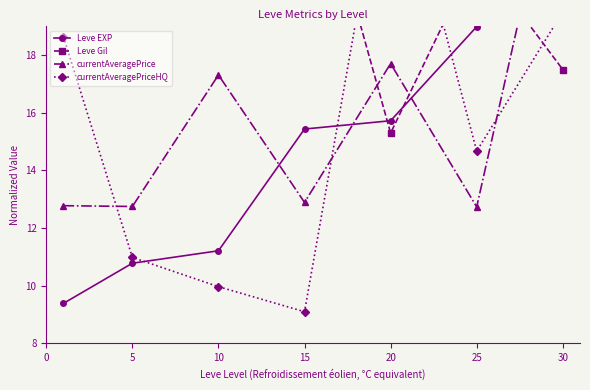

Reading left to right, list all the values displayed in this chart.

Leve EXP: 9.4	10.8	11.2	15.4	15.7	19.0	26.0
Leve Gil: 20.2	19.2	25.1	26.0	15.3	21.5	17.5
currentAveragePrice: 12.8	12.7	17.3	12.9	17.7	12.7	26.0
currentAveragePriceHQ: 18.6	11.0	10.0	9.1	26.0	14.7	19.5